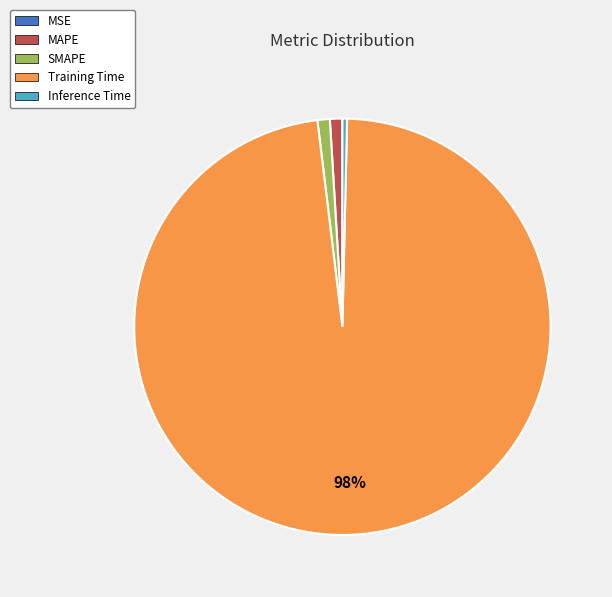

The Training Time slice represents 98% of the pie. True or false?

True